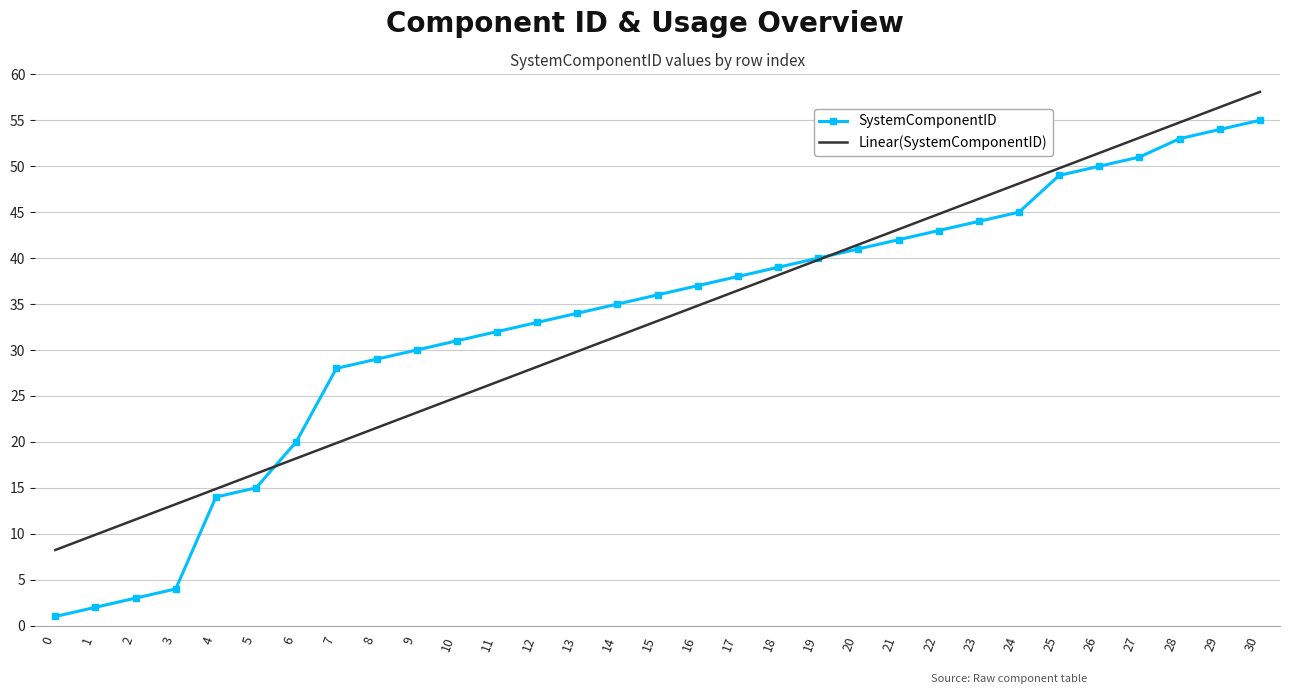

How many series are shown in this chart?

2